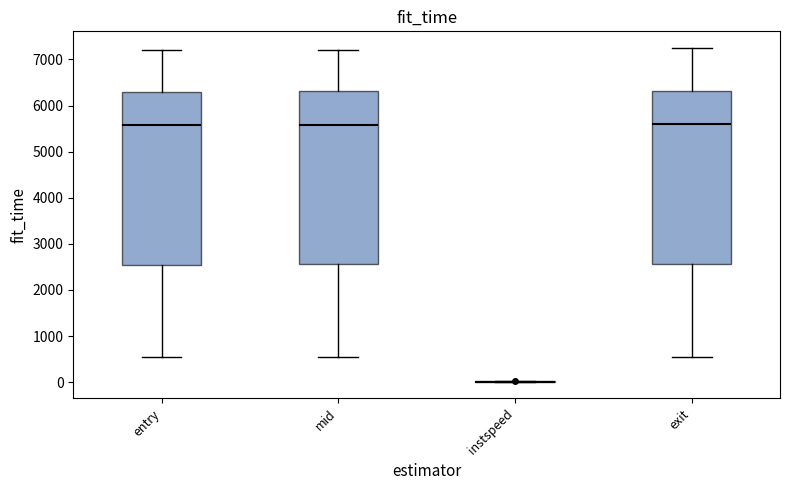

Reading left to right, transcribe this box plot: for each box, give where its median line is, the range the box spans, and where its two whiskers end, as read against the y-axis. The values are not printed on the chart, so give them approximately, as read against the axis.

entry: median 5600, box 2500 to 6300, whiskers 500 to 7200
mid: median 5600, box 2600 to 6300, whiskers 500 to 7200
instspeed: box collapsed to a line at 0, whiskers 0 to 0
exit: median 5600, box 2600 to 6300, whiskers 600 to 7200